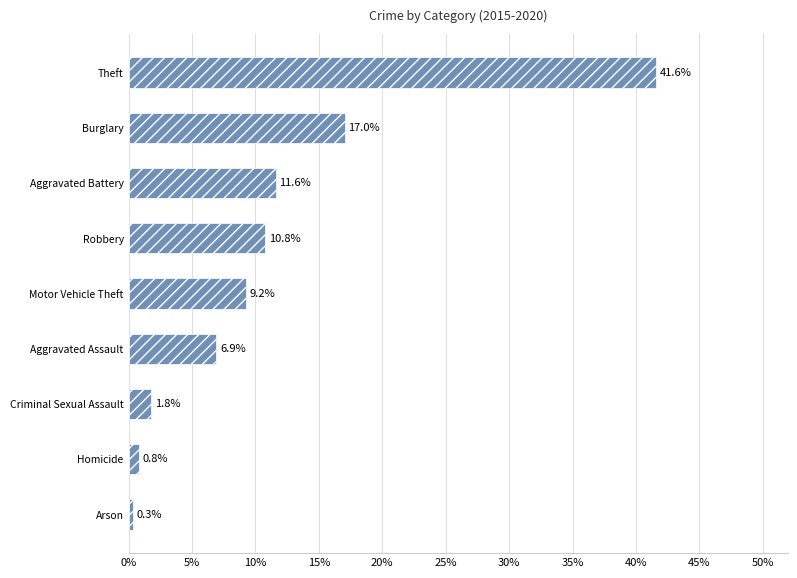

Is it true that the value at Aggravated Battery is 7.2?

False